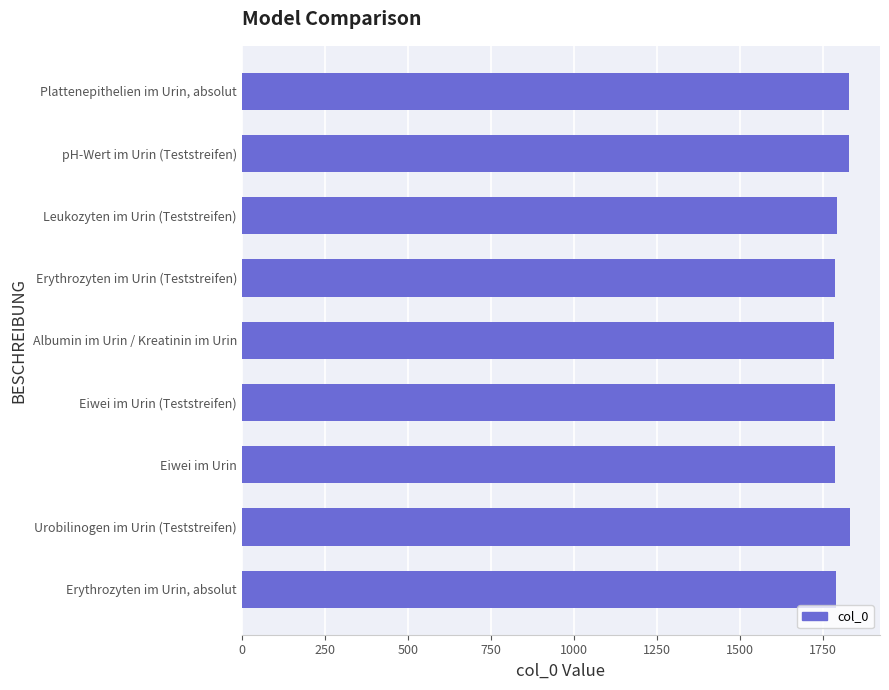

What is the difference between the maximum and minimum values?

47